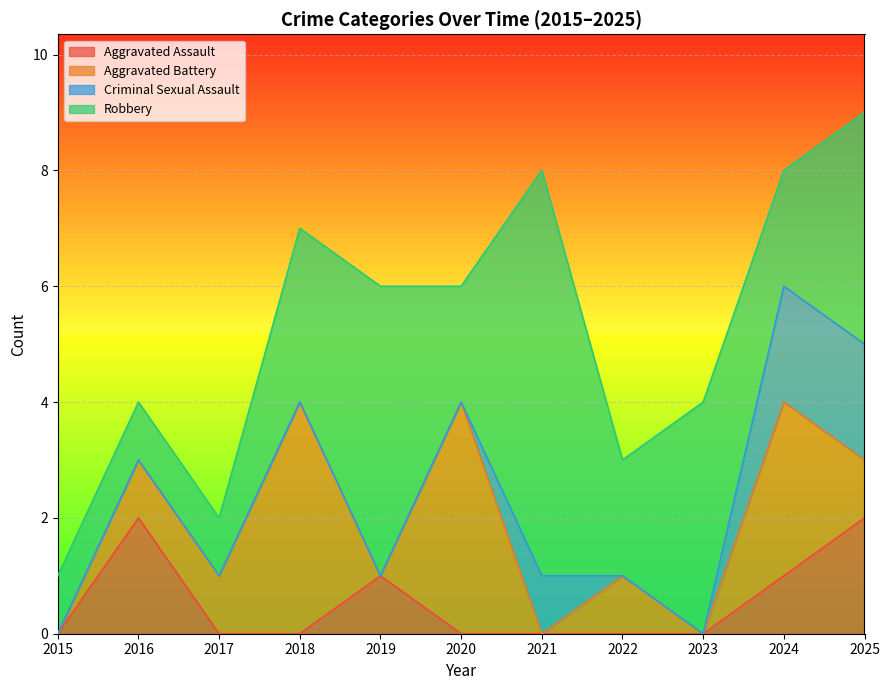

Reading left to right, list all the values displayed in this chart.

Aggravated Assault: 0	2	0	0	1	0	0	0	0	1	2
Aggravated Battery: 0	1	1	4	0	4	0	1	0	3	1
Criminal Sexual Assault: 0	0	0	0	0	0	1	0	0	2	2
Robbery: 1	1	1	3	5	2	7	2	4	2	4